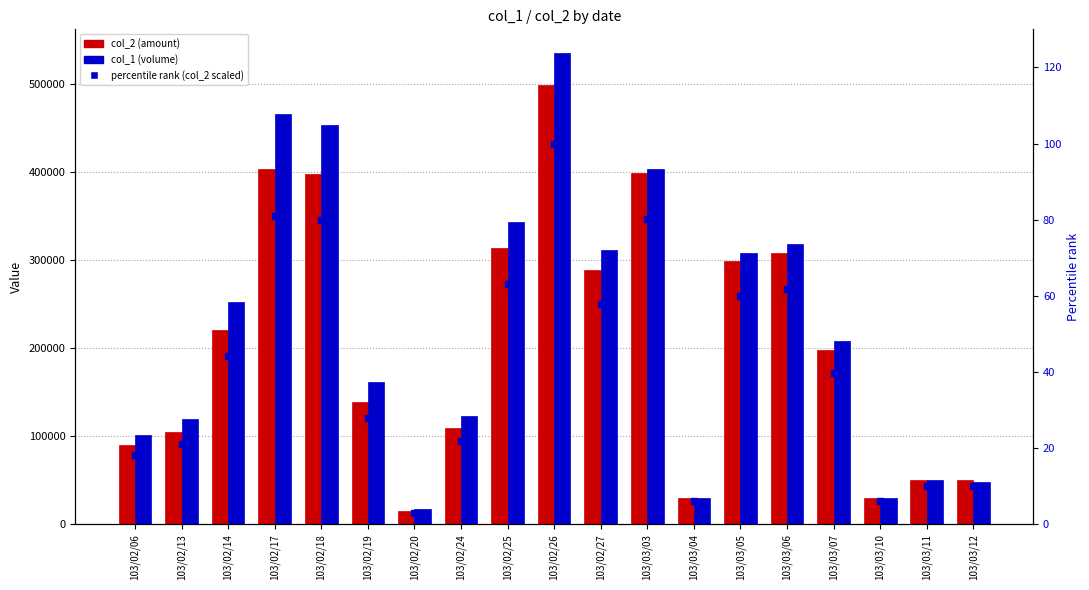

At which category is the sum across all series the highest?

103/02/26